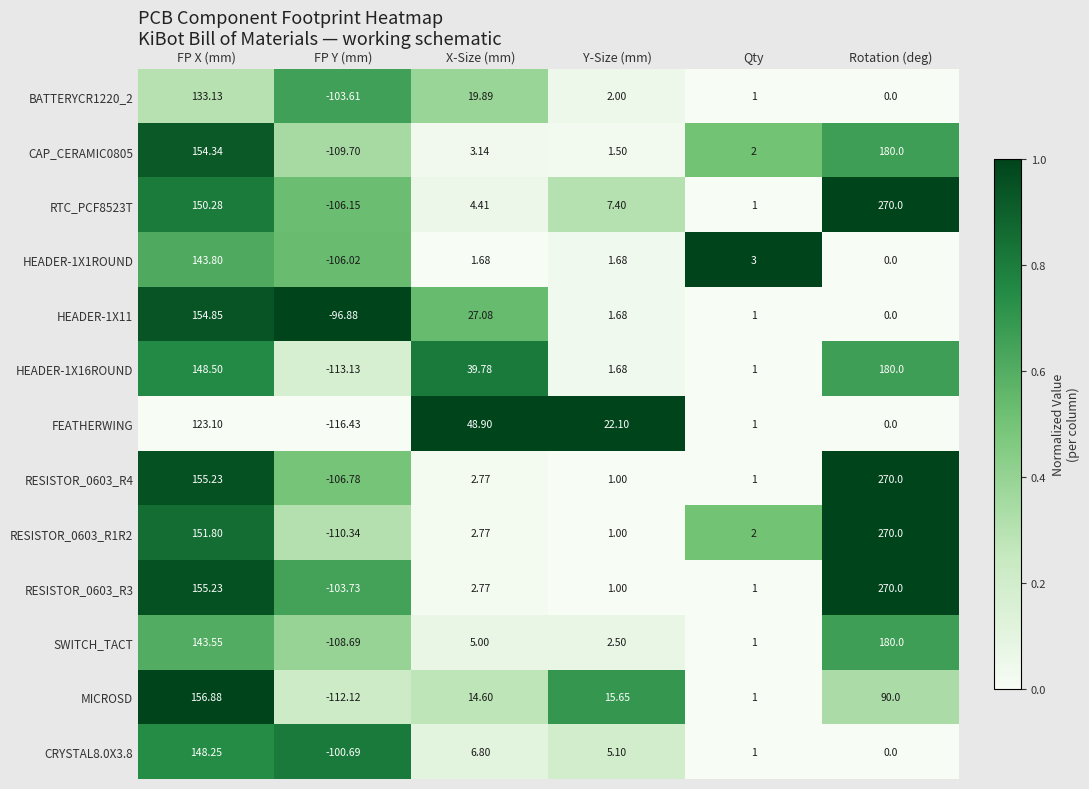

List the labels in order of HEADER-1X16ROUND value, largest first.

Rotation (deg), FP X (mm), X-Size (mm), Y-Size (mm), Qty, FP Y (mm)